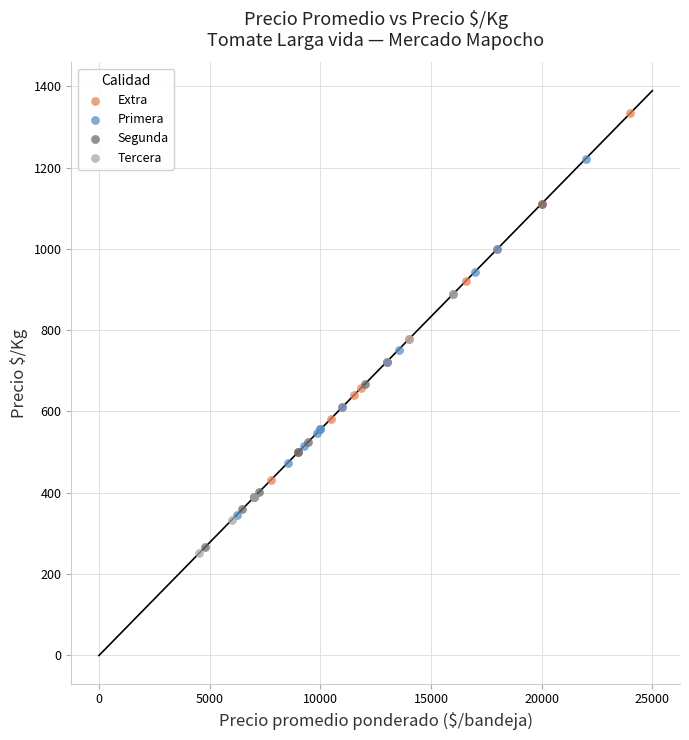

Which series reaches the maximum Y coordinate?

Extra